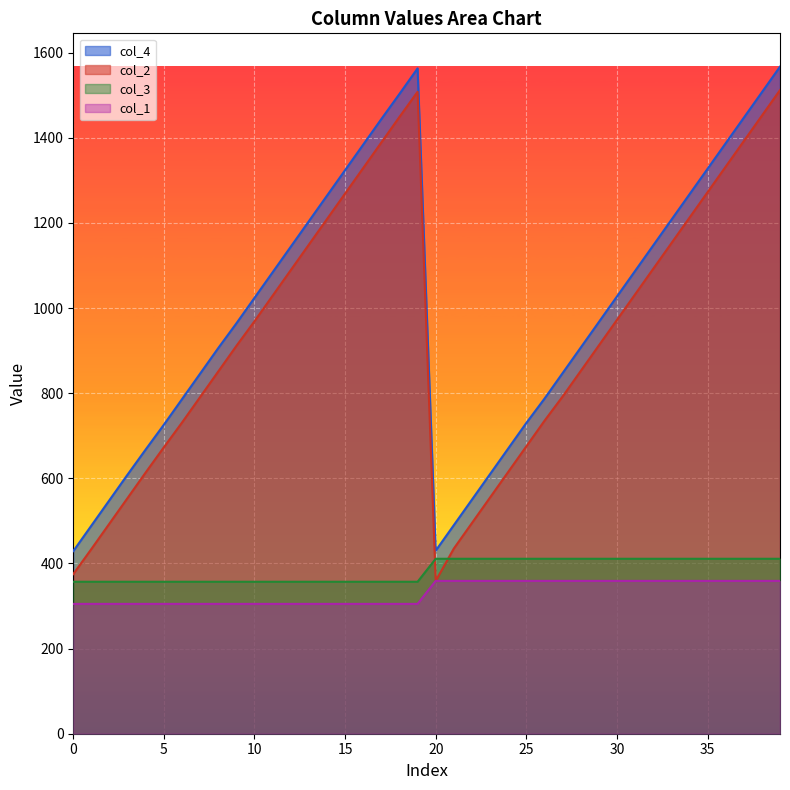

What is the total value across all series at 18?

3614